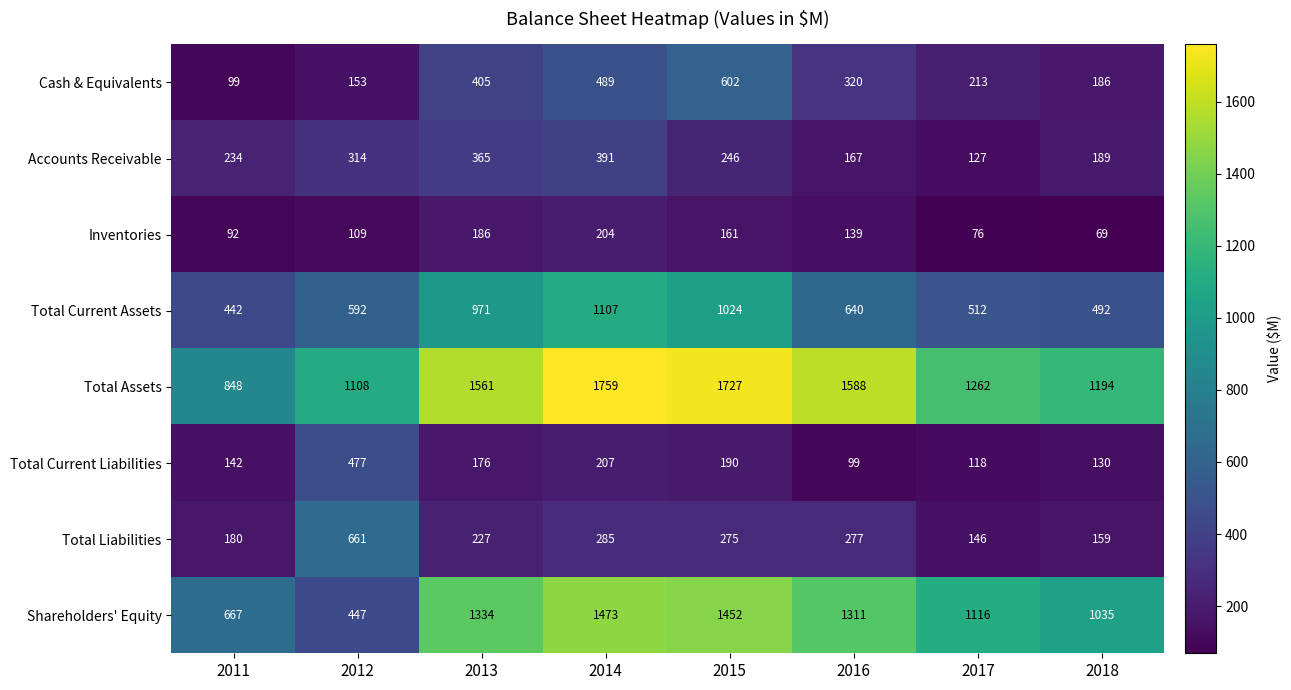

Which label corresponds to the largest value in the chart?

2014